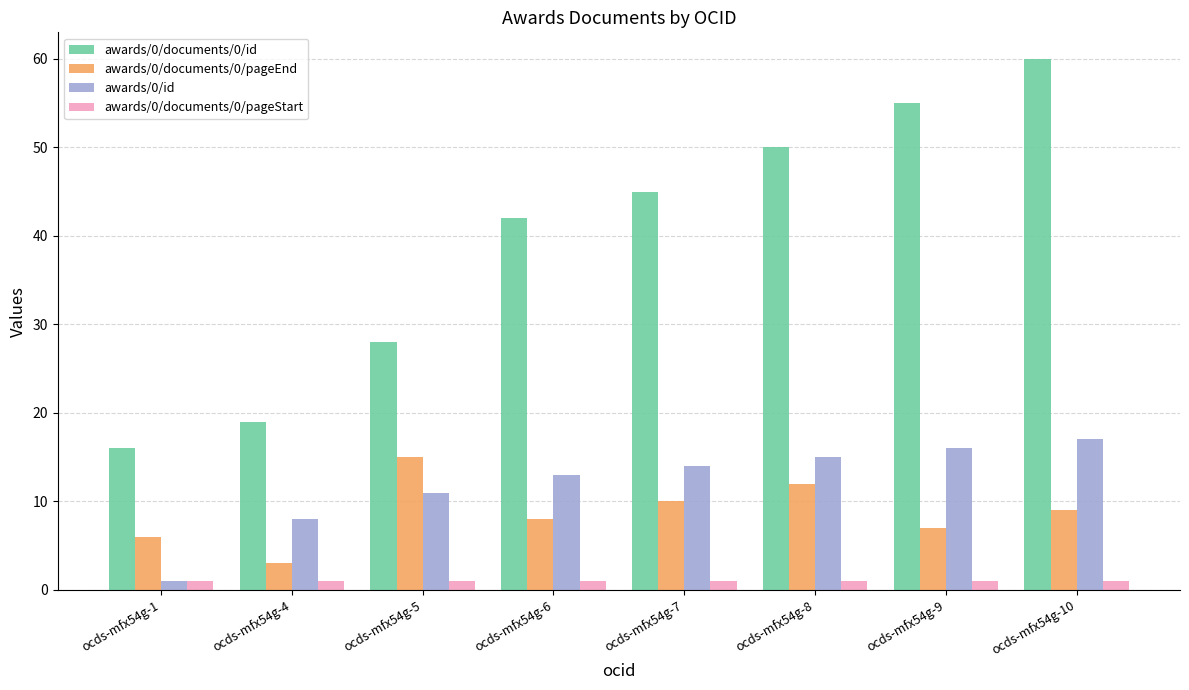

What are all the series names shown in the legend?

awards/0/documents/0/id, awards/0/documents/0/pageEnd, awards/0/id, awards/0/documents/0/pageStart